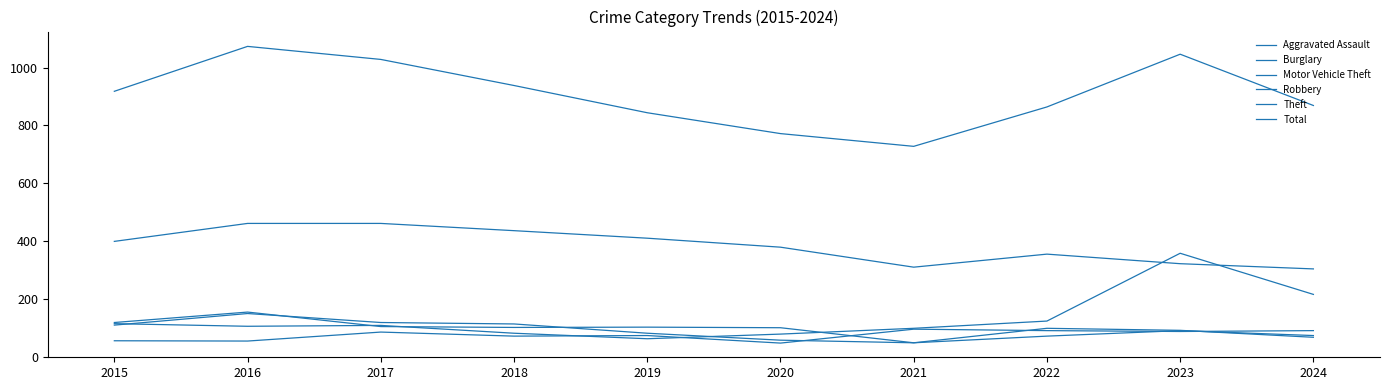

At which category is the sum across all series the highest?

2016